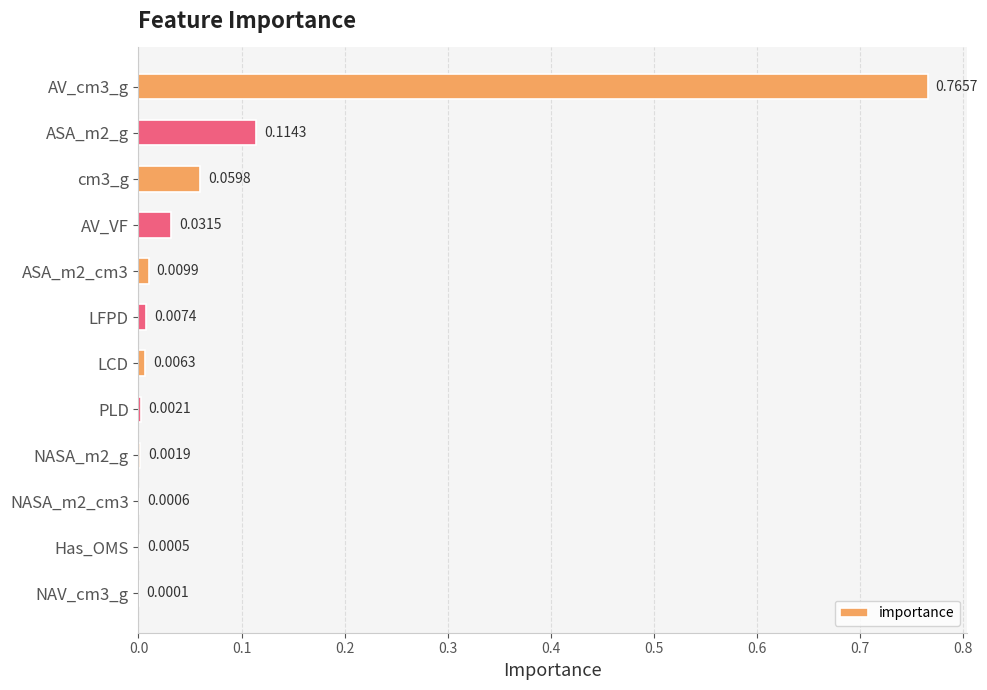

How many data points does each series have?

12